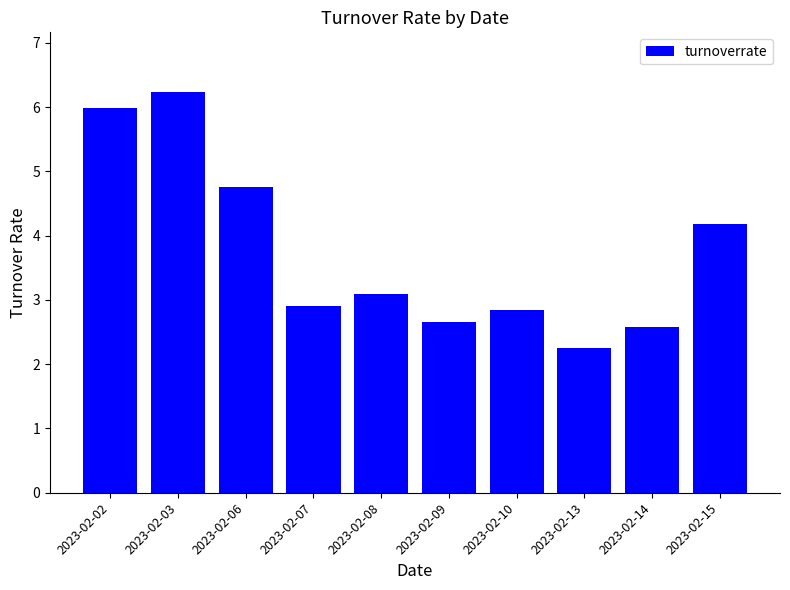

What is the difference between the maximum and minimum values?

4.0